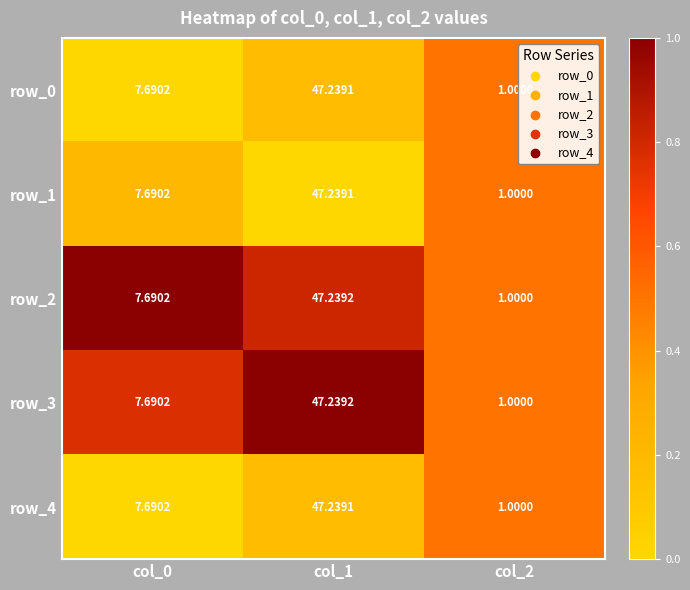

What is the highest value of the row_0 series?

47.2